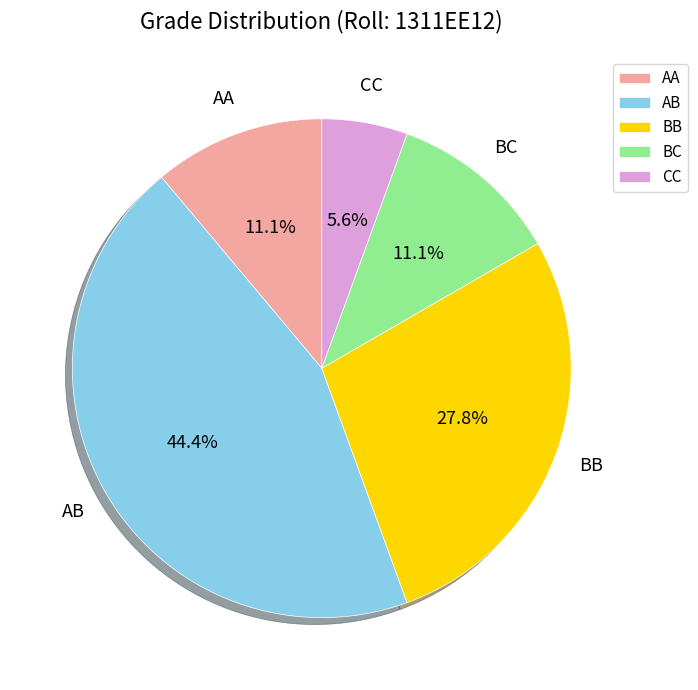

Which slice is the largest?

AB